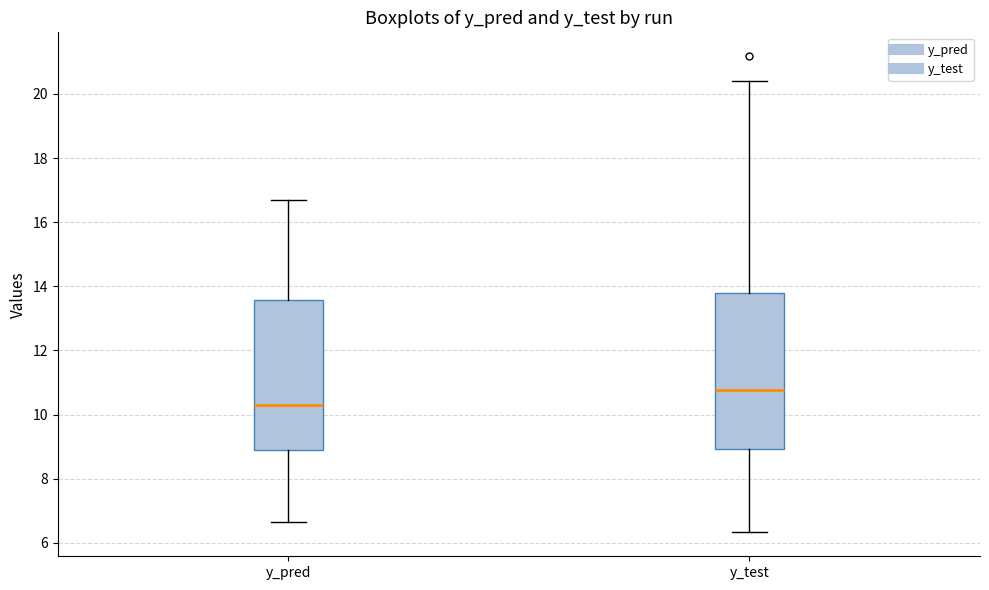

Which box is the tallest, from its lower edge to its upper edge?

y_test